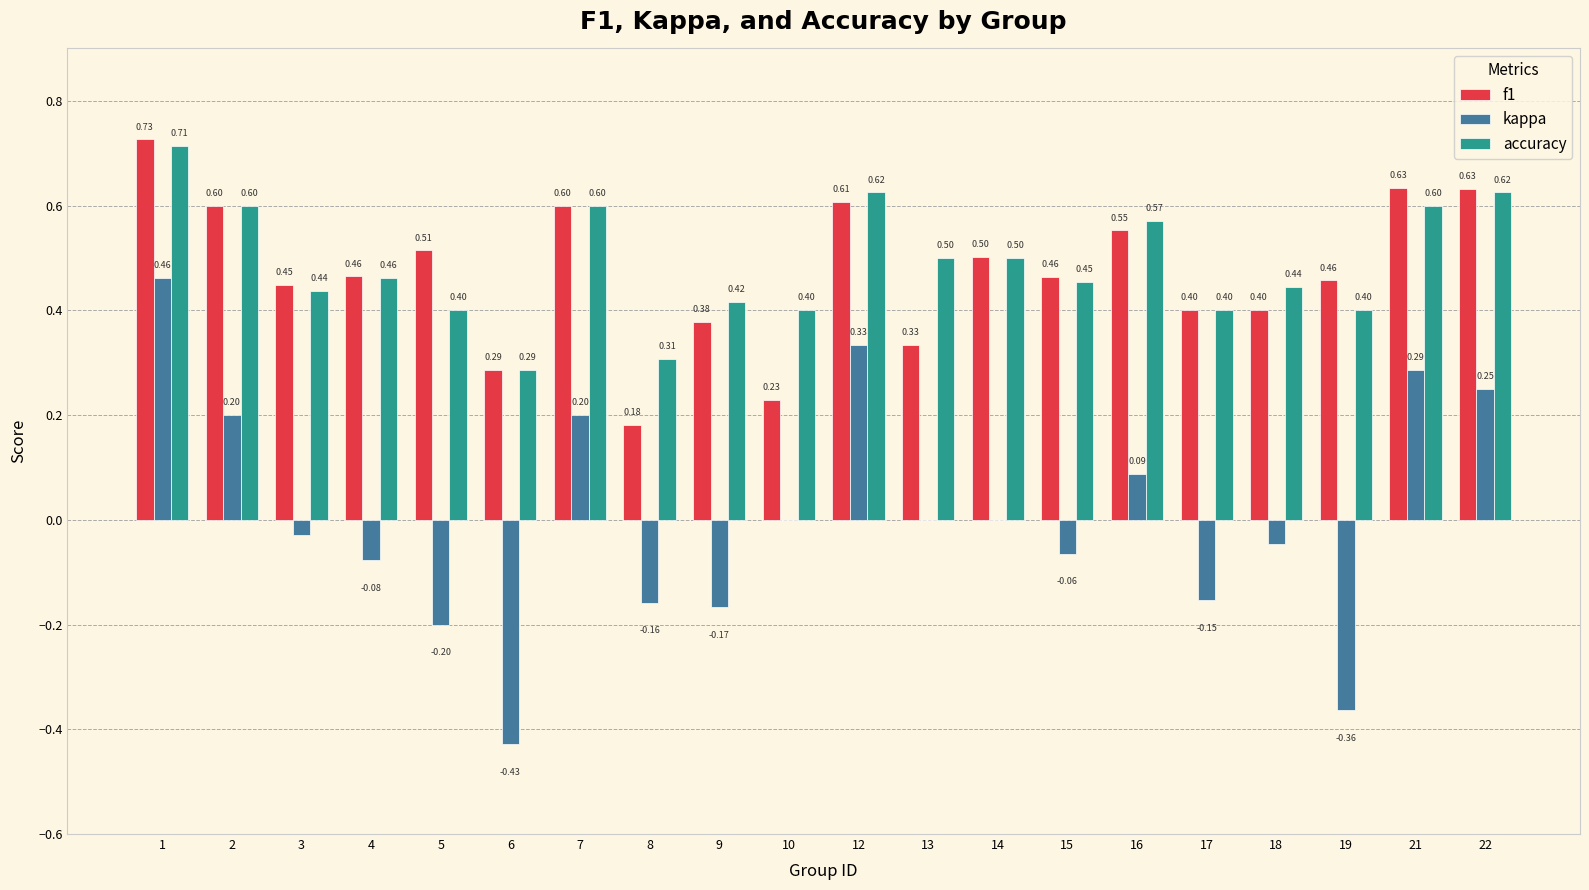

Which series changed the most between 1 and 5?

kappa